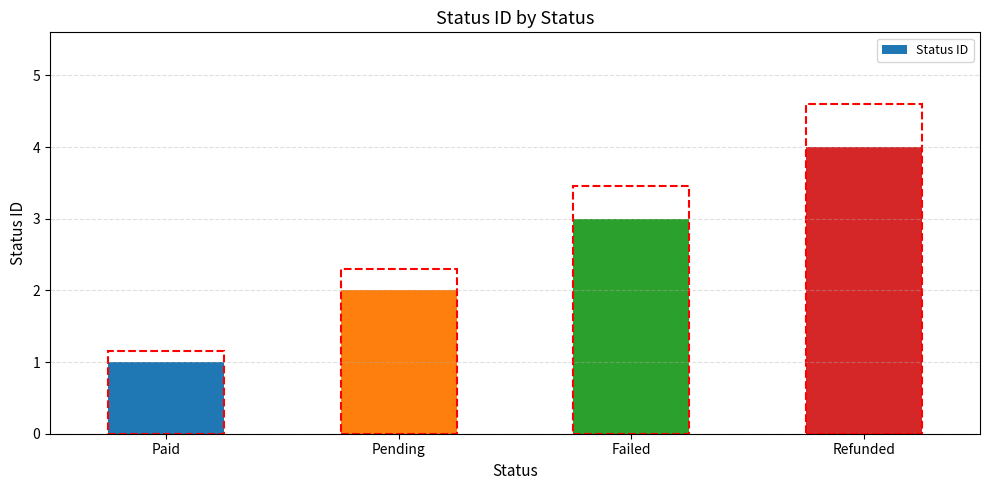

Reading left to right, transcribe all the data shown in this chart.

1	2	3	4